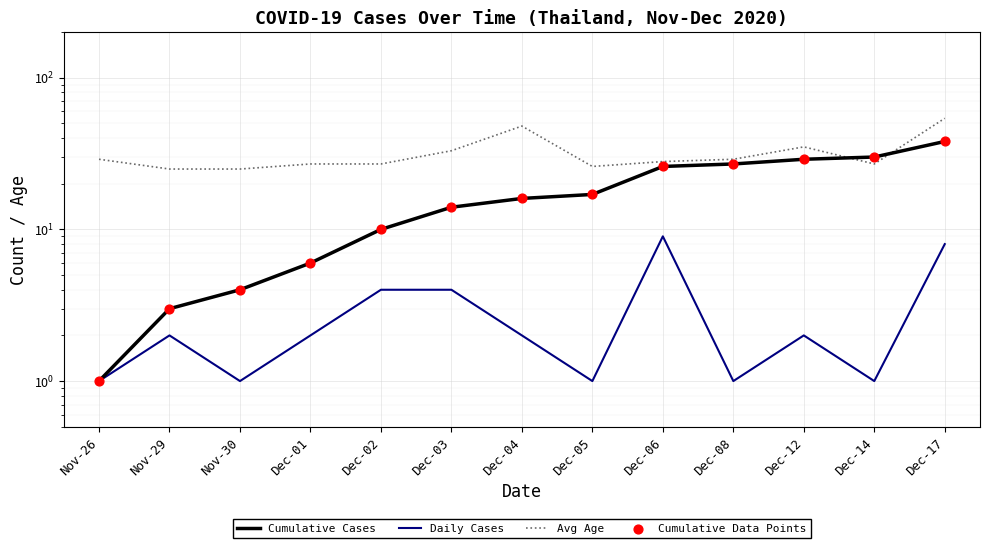

What is the total value across all series at Dec-05?

61